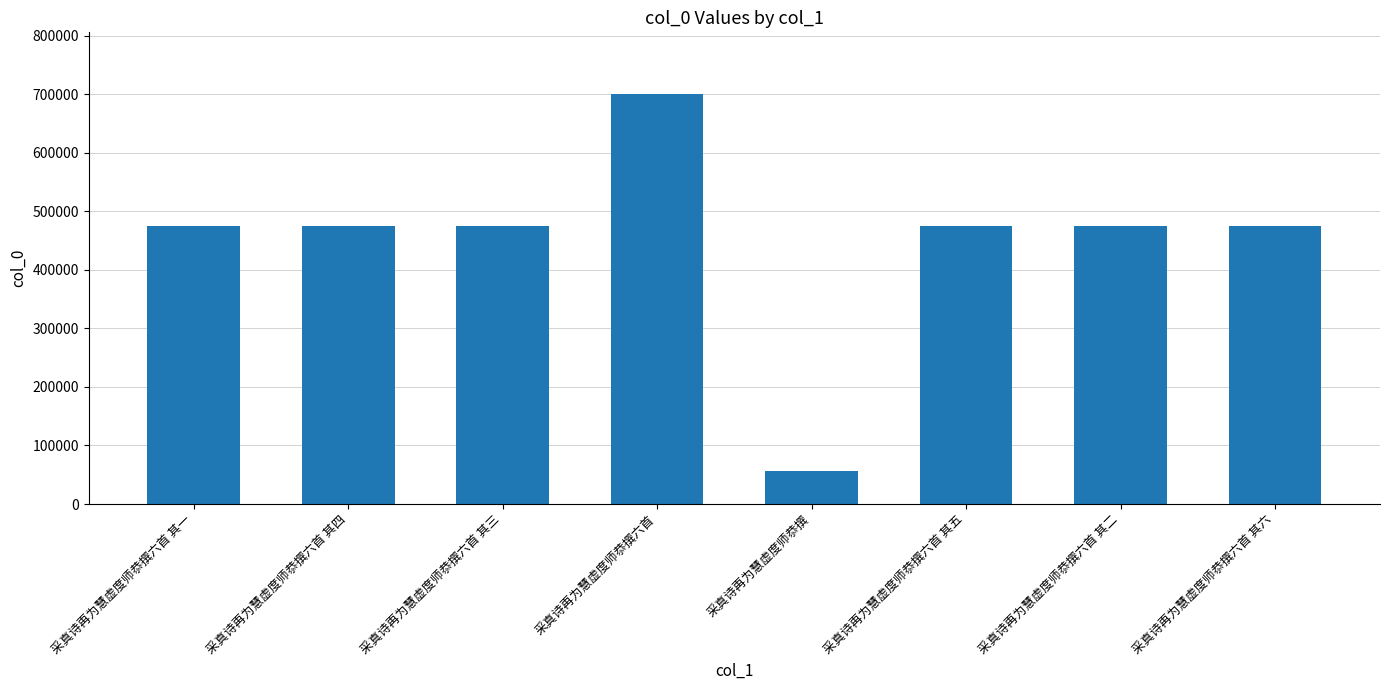

Does the chart contain stacked bars?

No